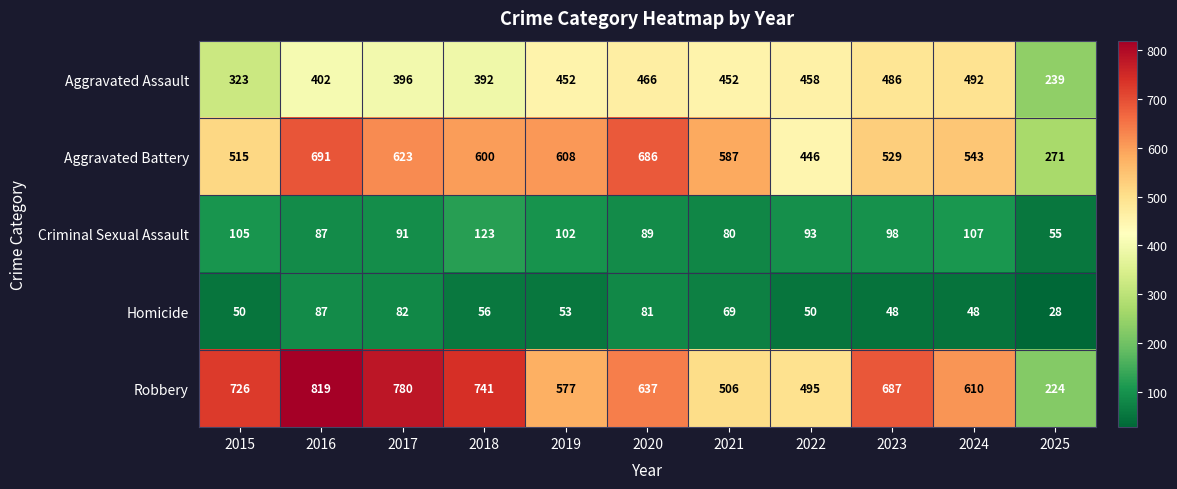

What is the difference between the Homicide values at 2024 and 2020?

33